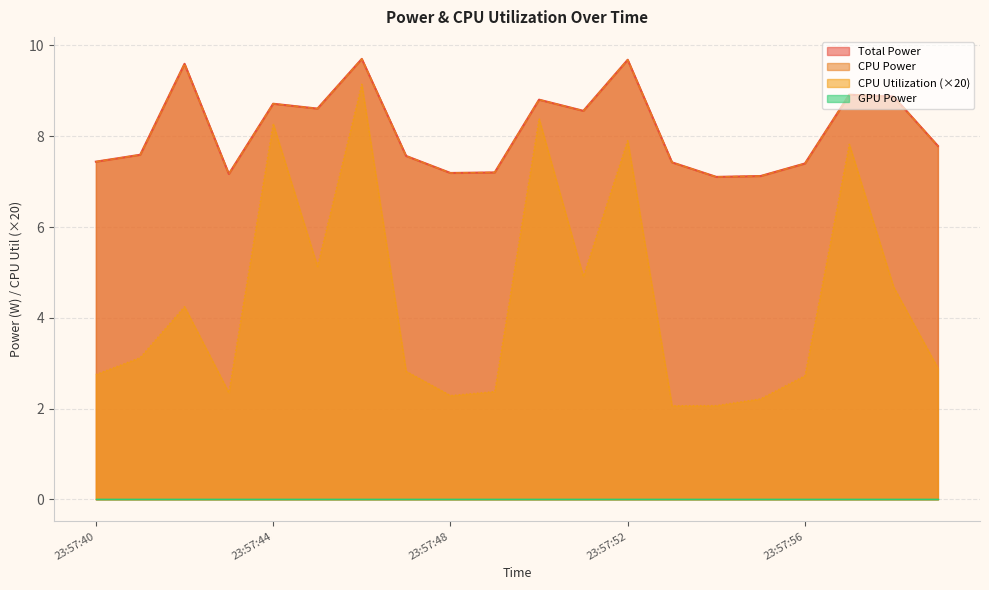

How many interior local peaks does the CPU Power series have?

6